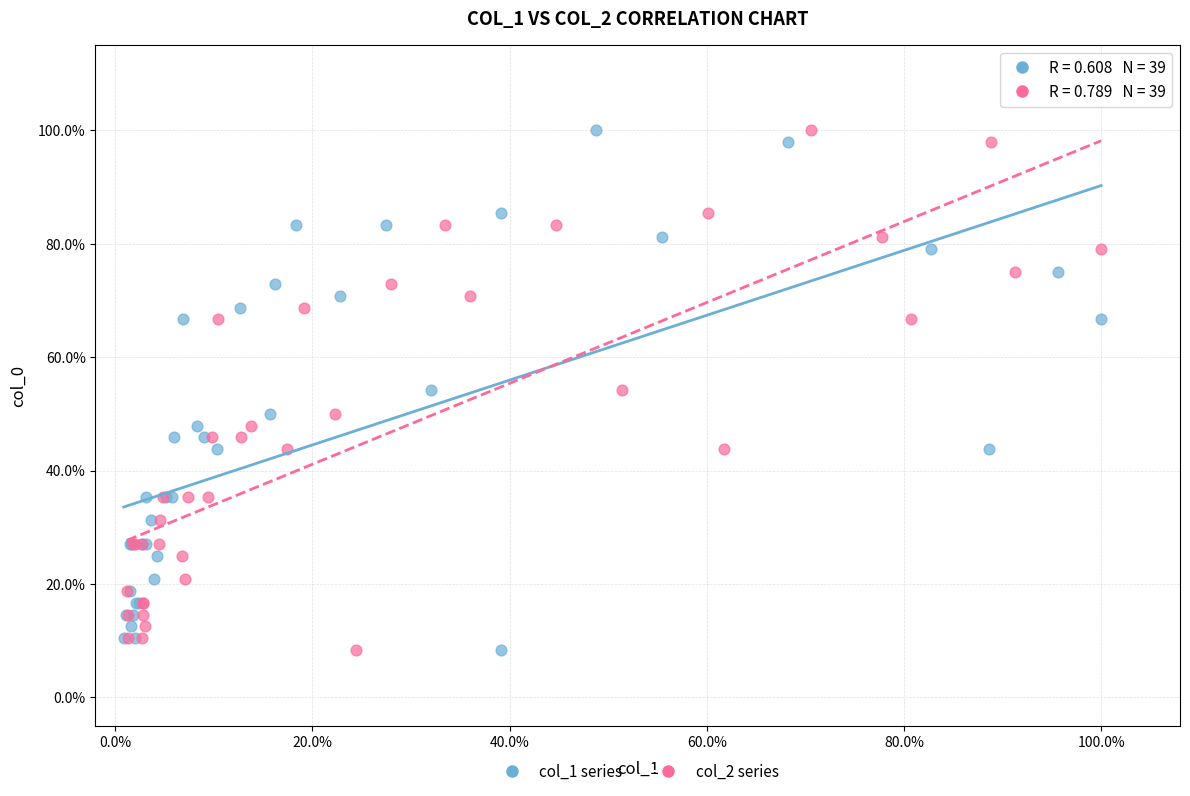

What are all the series names shown in the legend?

col_1 series, col_2 series